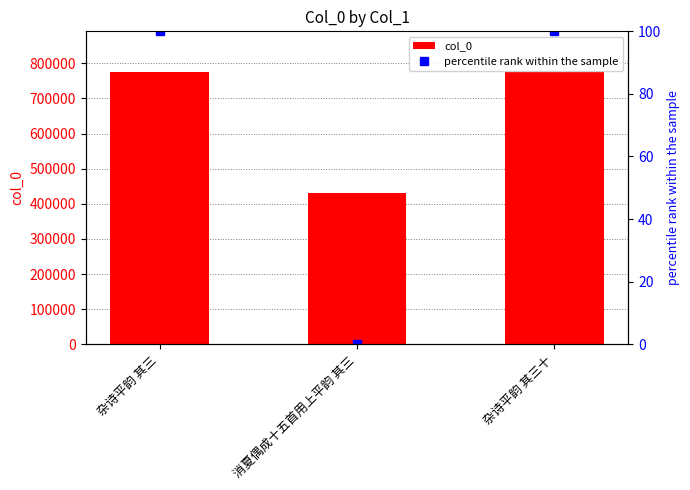

Is it true that percentile rank within the sample equals 41.8 at 杂诗平韵 其三十?

False